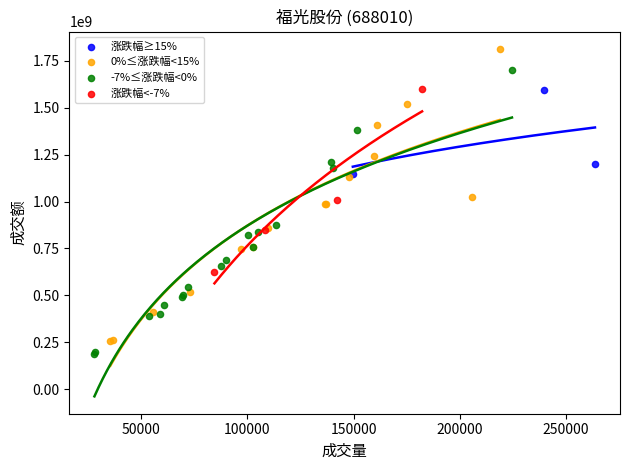

Which series contains the highest Y value?

0%≤涨跌幅<15%